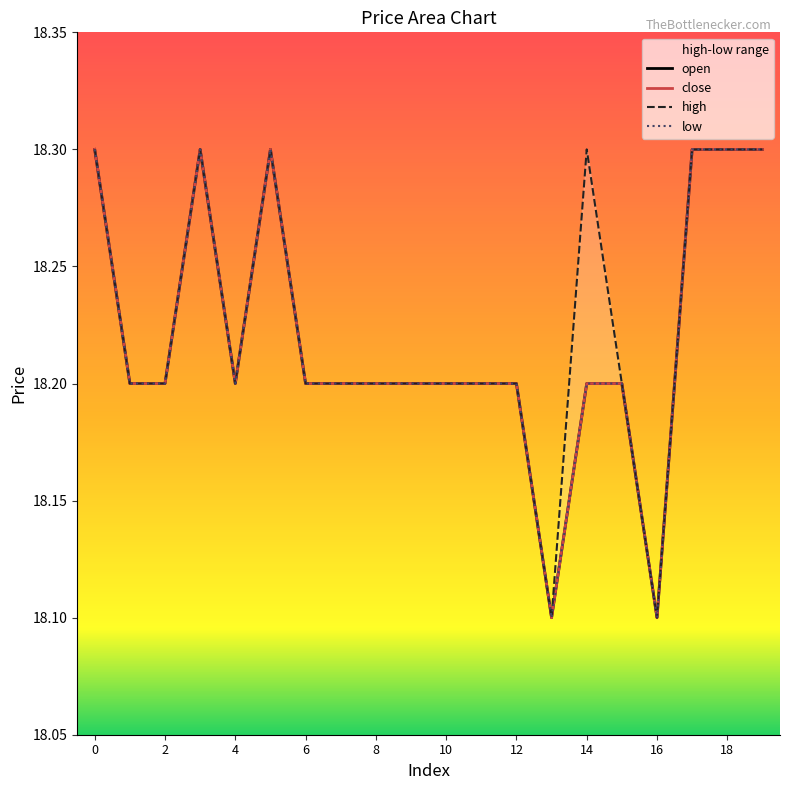

True or false: high and low cross at least once.

False